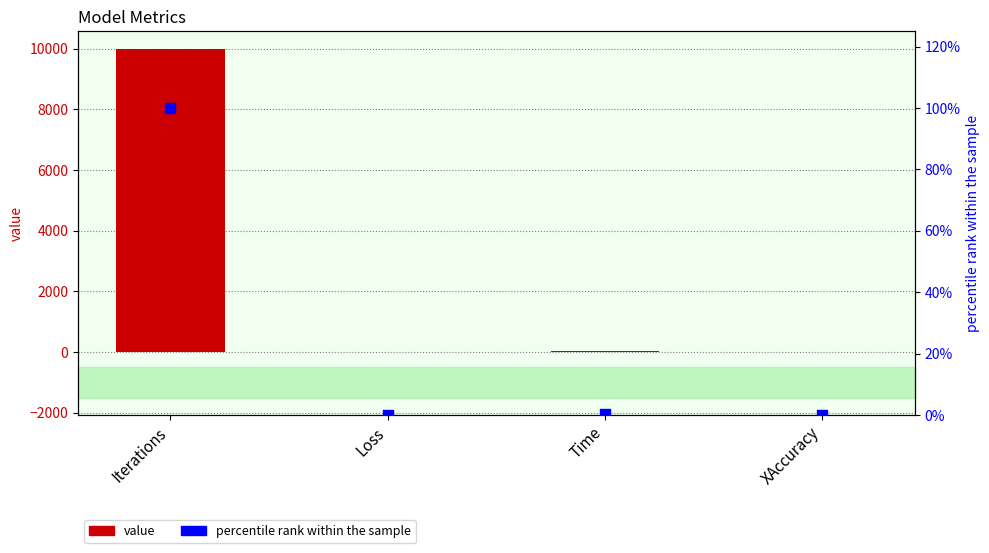

What is the total value across all series at Iterations?

10100.0